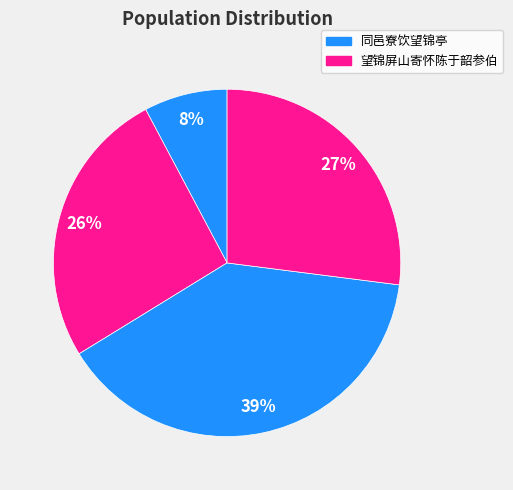

Which category has the smallest portion of the pie?

同邑寮饮望锦亭